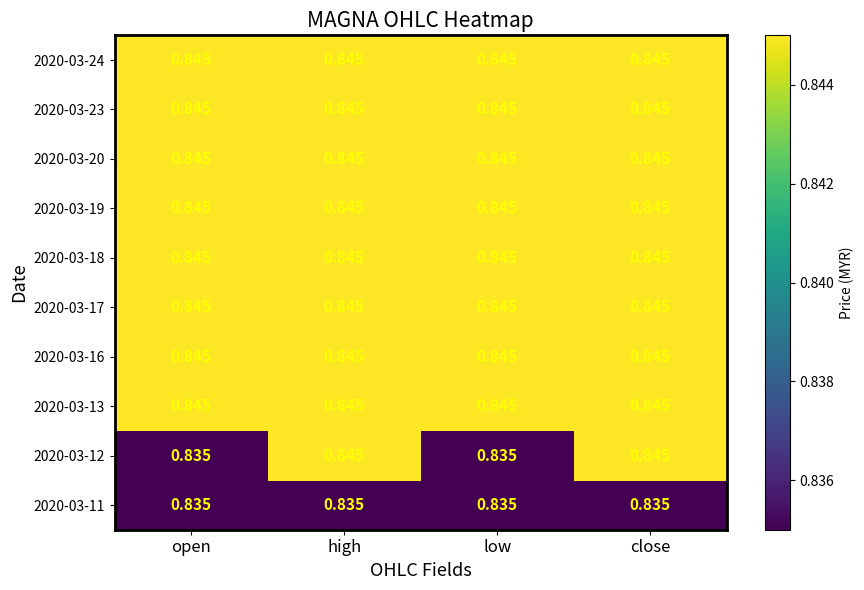

At which category does the chart reach its peak across all series?

high